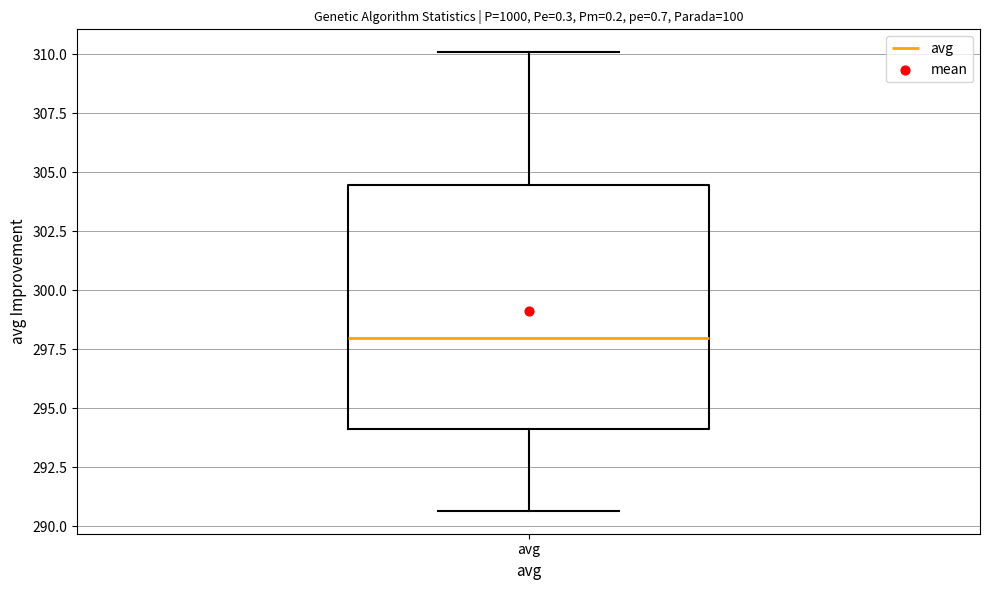

Where does the upper whisker of the box for avg end on the y-axis? The values are not printed on the chart, so give them approximately, as read against the axis.

310.0